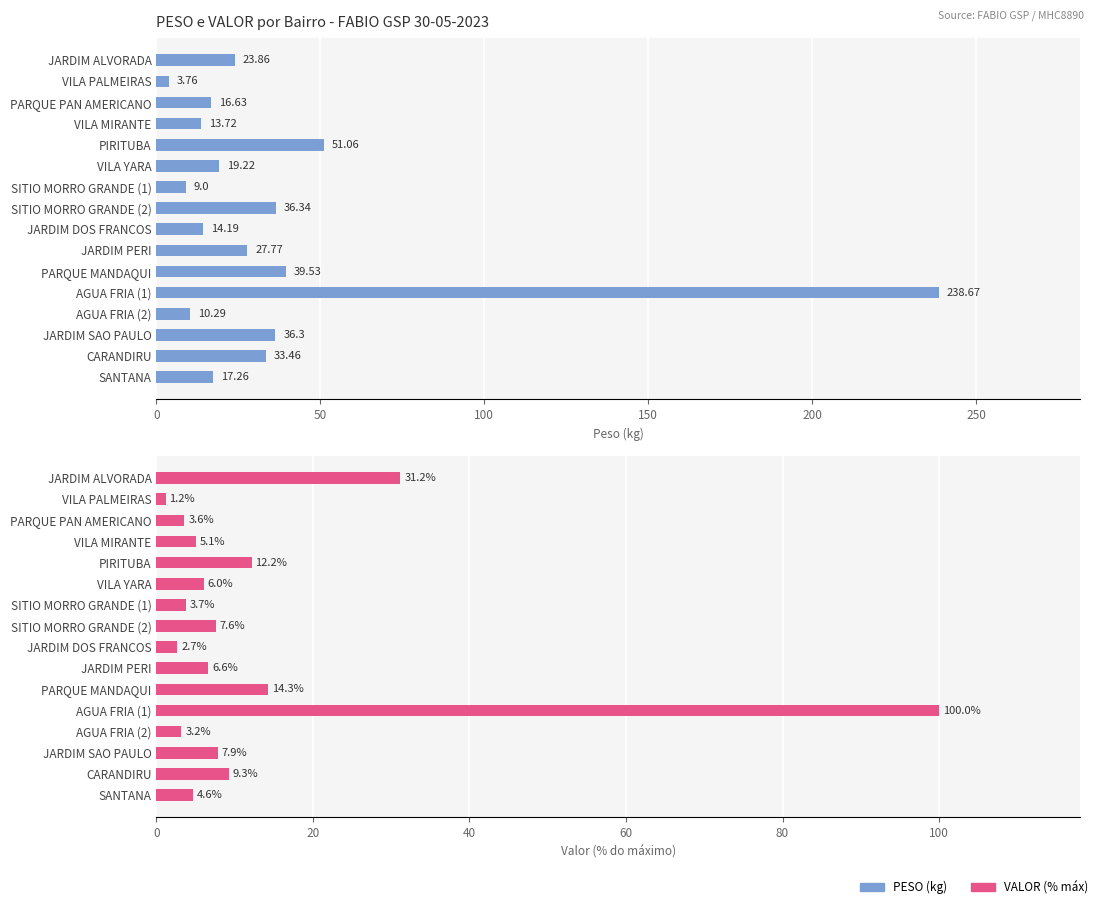

True or false: PESO (kg) has a value of 12.0 at SITIO MORRO GRANDE (2).

False